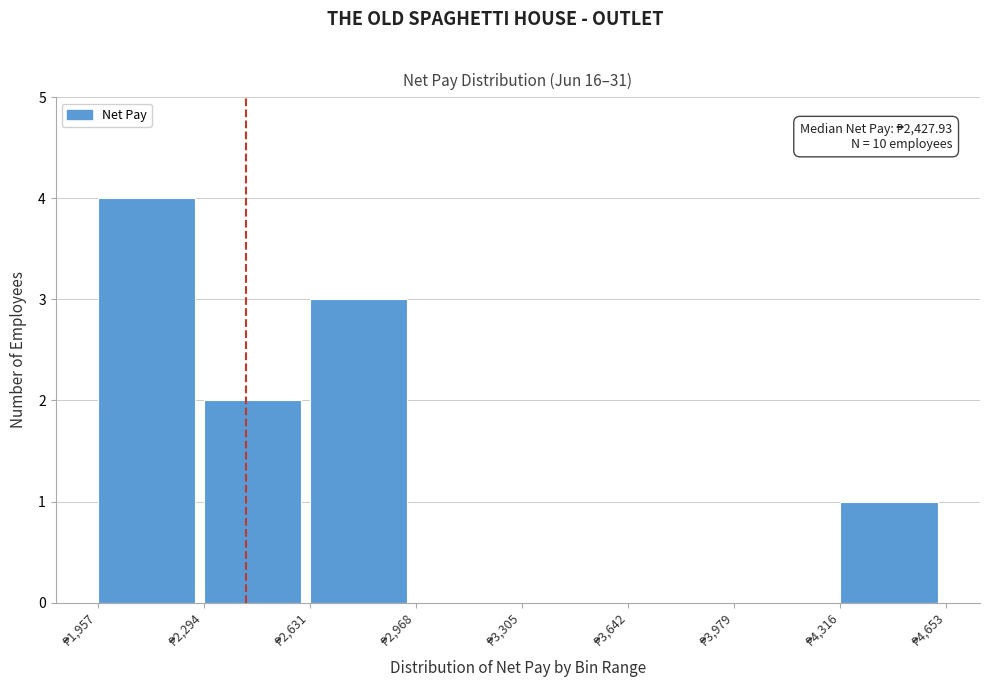

Which range on the x-axis has the tallest bar?

1950 to 2300